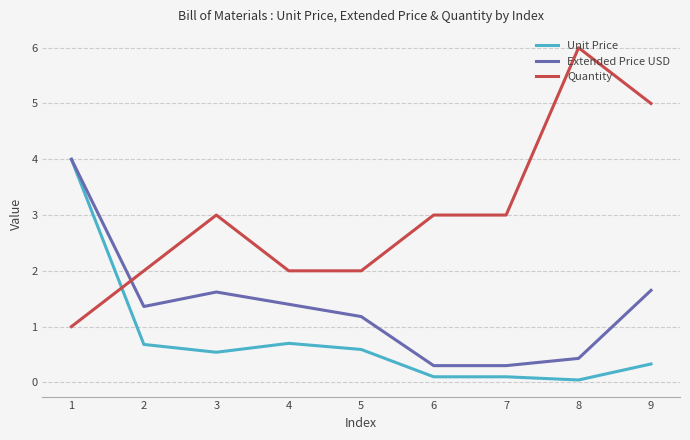

How many series are shown in this chart?

3